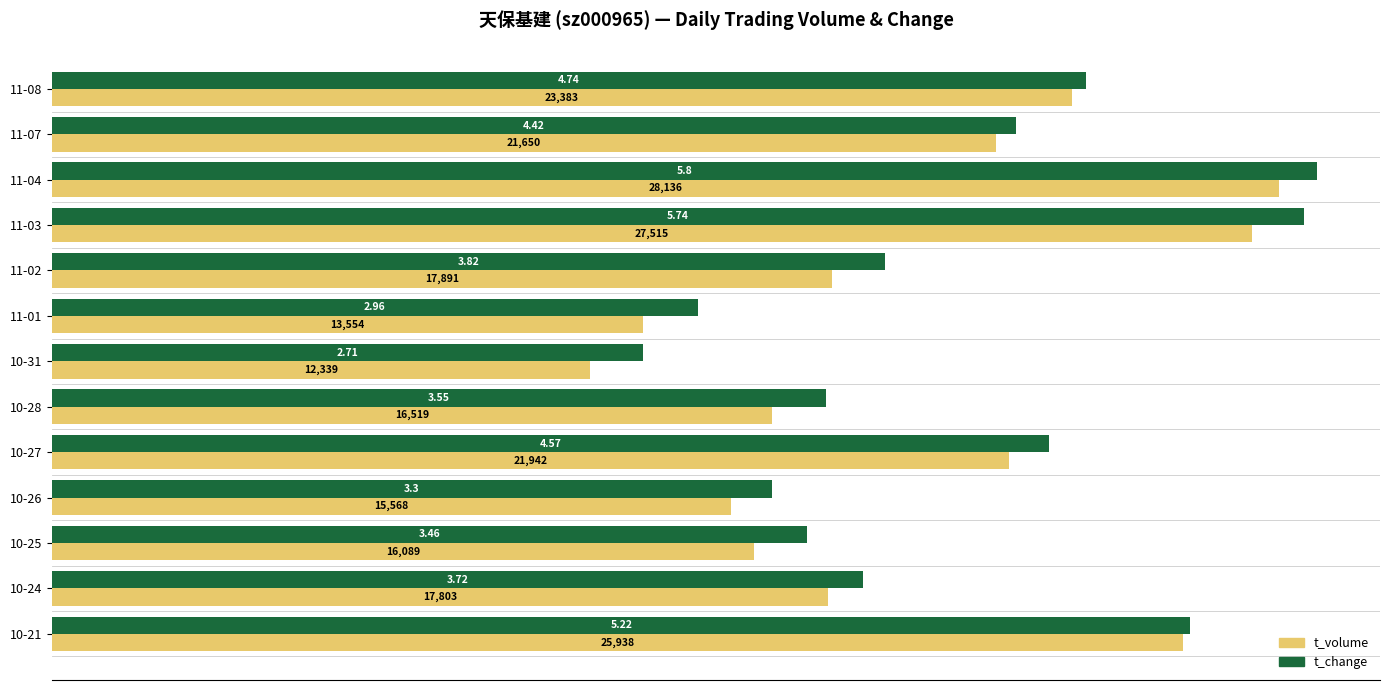

What is the difference between the highest and lowest values at 11-02?

1209